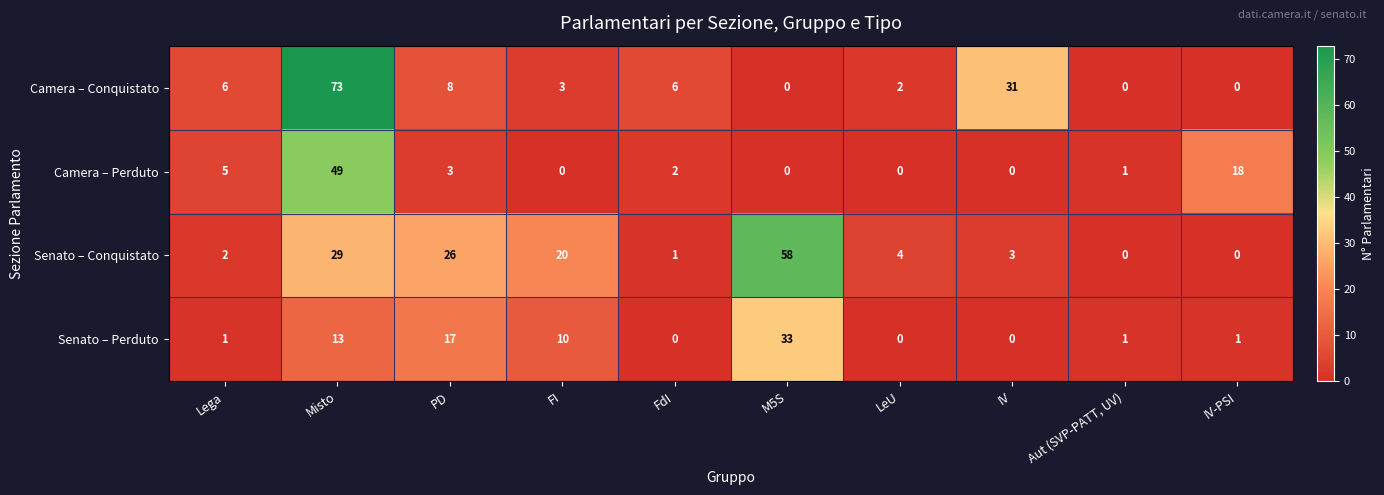

Where is Senato – Perduto nearest to the value 16?

PD